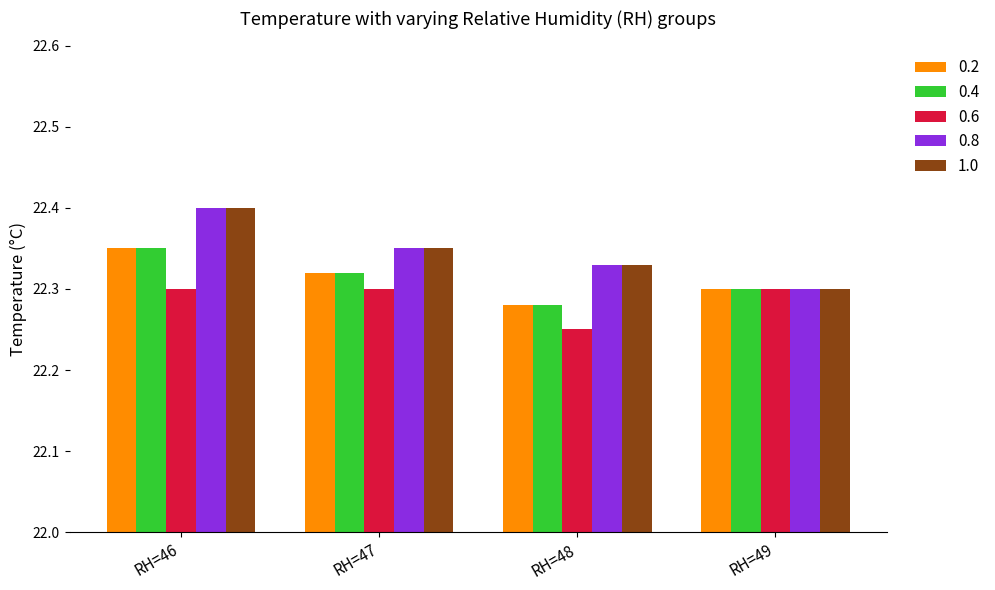

Rank the categories by 1.0 value from highest to lowest.

RH=46, RH=47, RH=48, RH=49